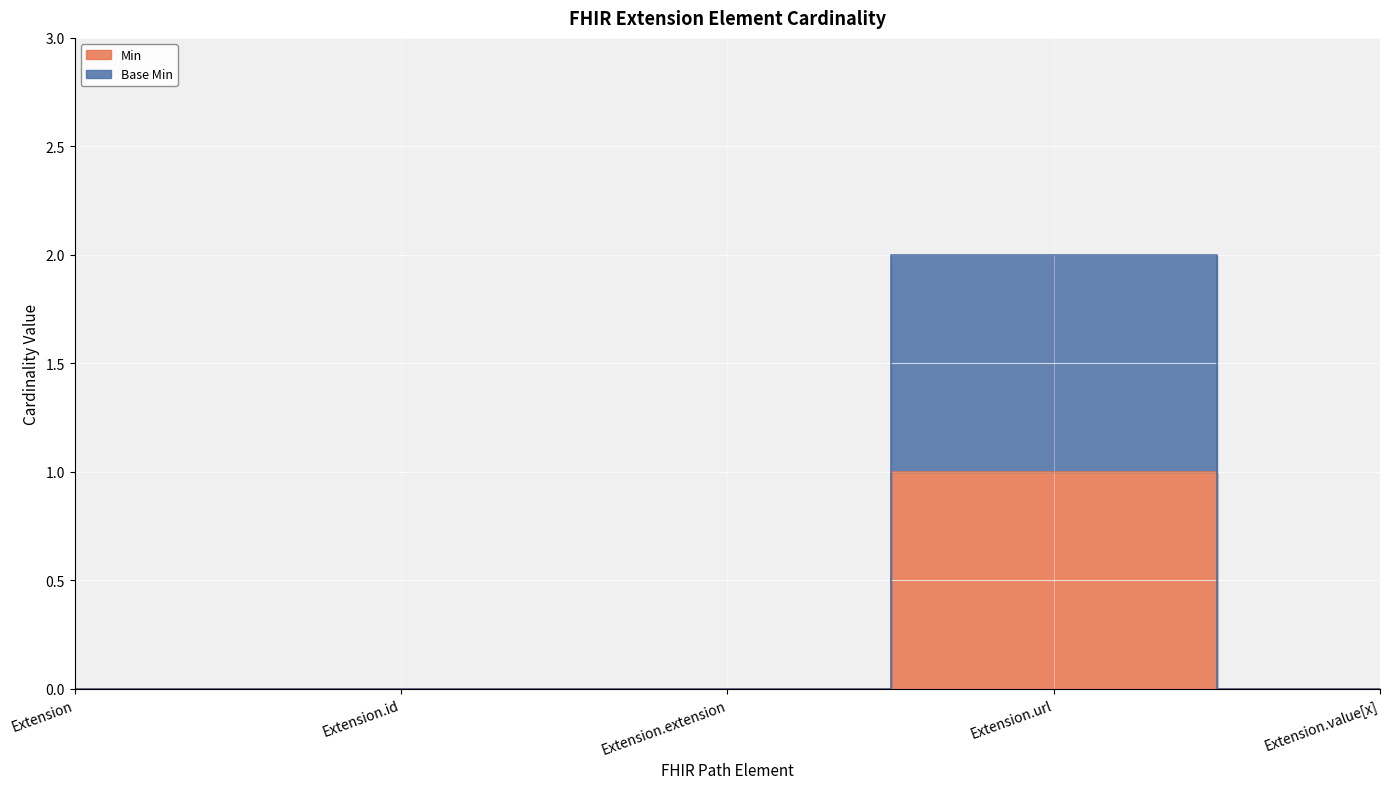

How many lines are shown in the chart?

2